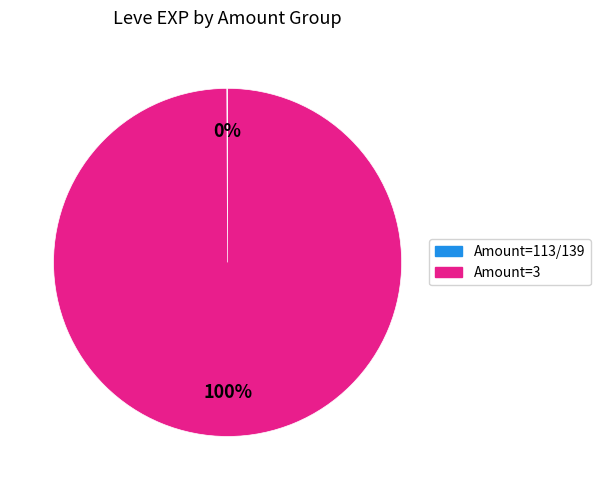

To the nearest percent, what is the difference between the largest and smallest slice percentages?

100%